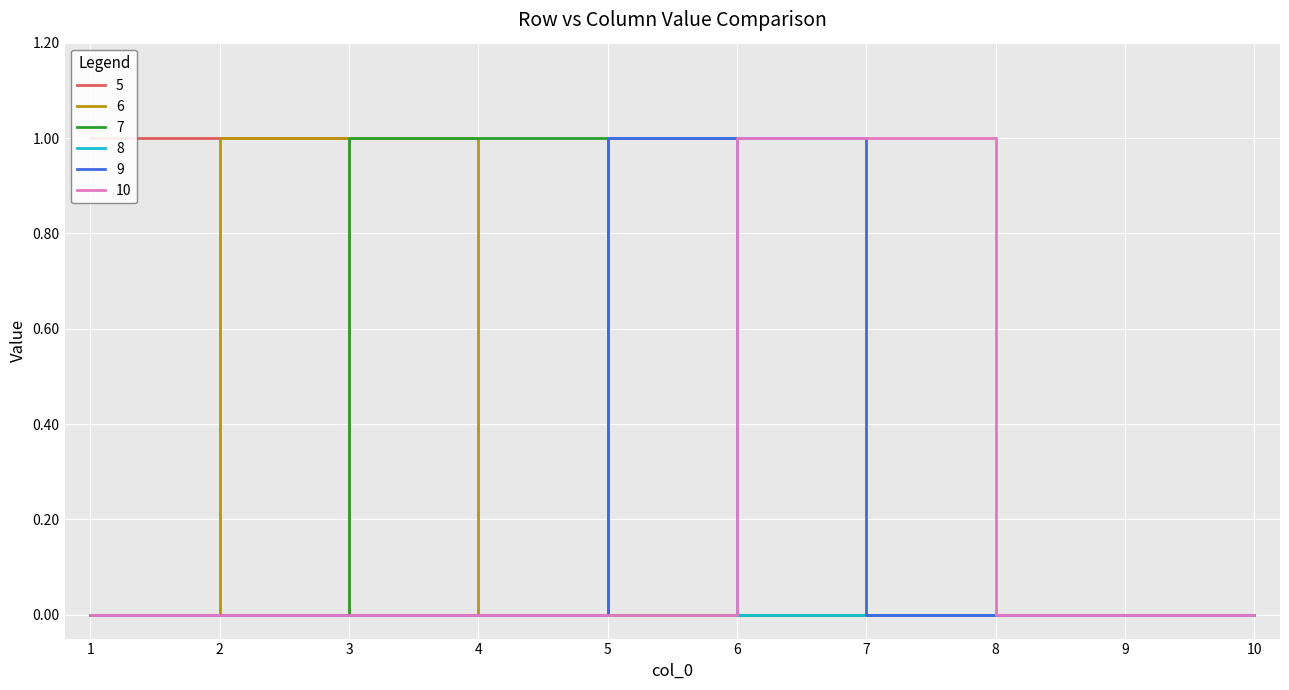

Rank the categories by 9 value from lowest to highest.

1, 2, 3, 4, 7, 8, 9, 10, 5, 6